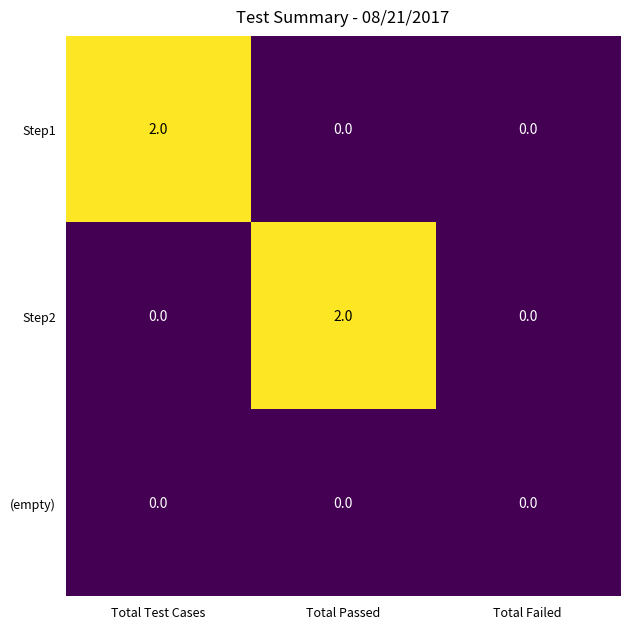

What is the spread (max minus min) of values at Total Passed?

2